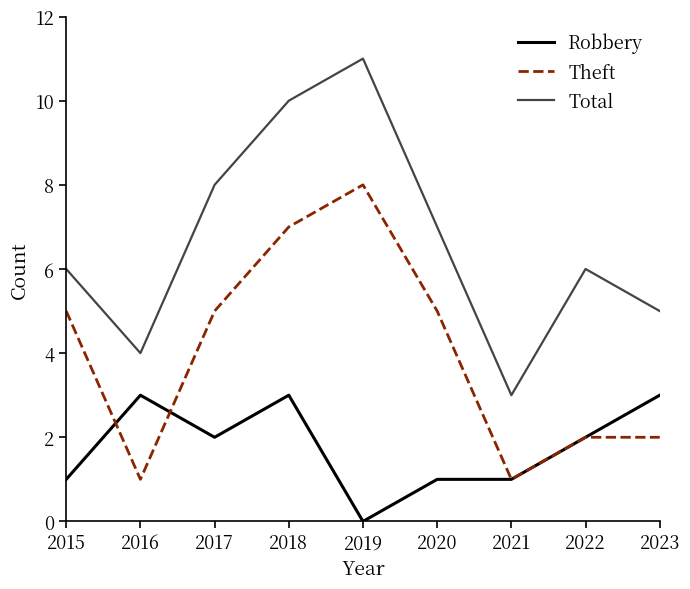

What is the difference between the highest and lowest values at 2021?

2